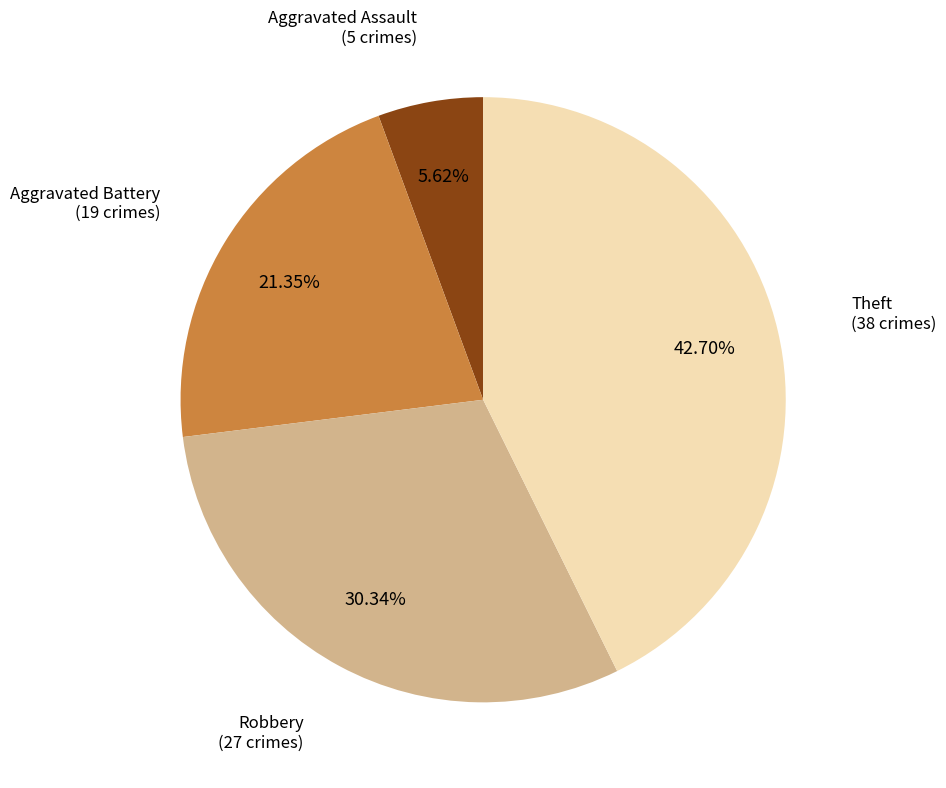

Combined, do Aggravated Assault and Robbery account for over 50%?

No